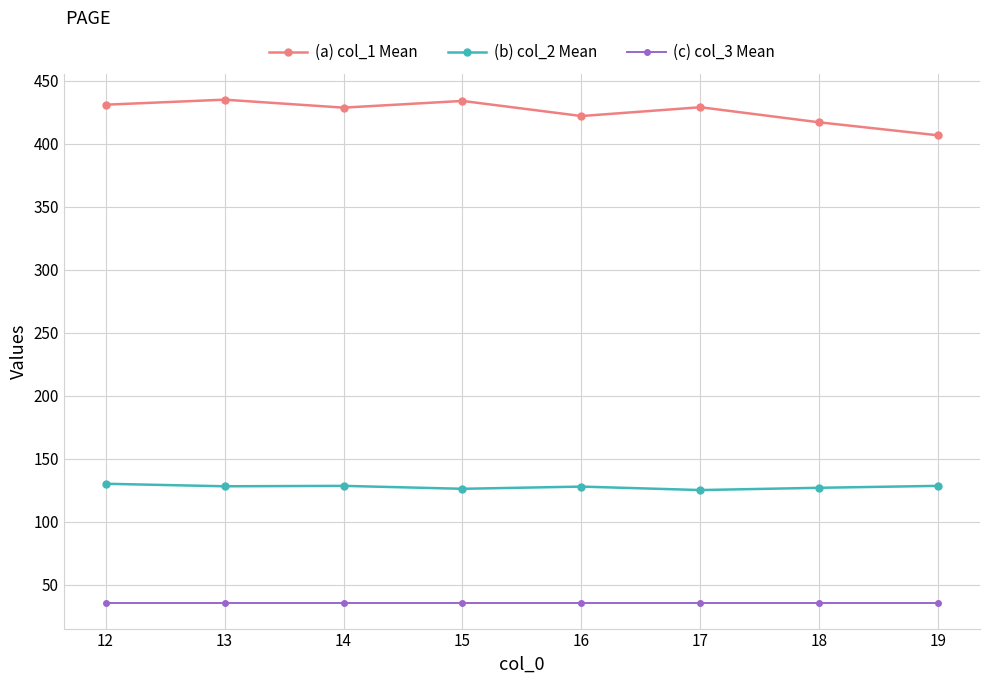

What is the sum of all (b) col_2 Mean values?

1020.2